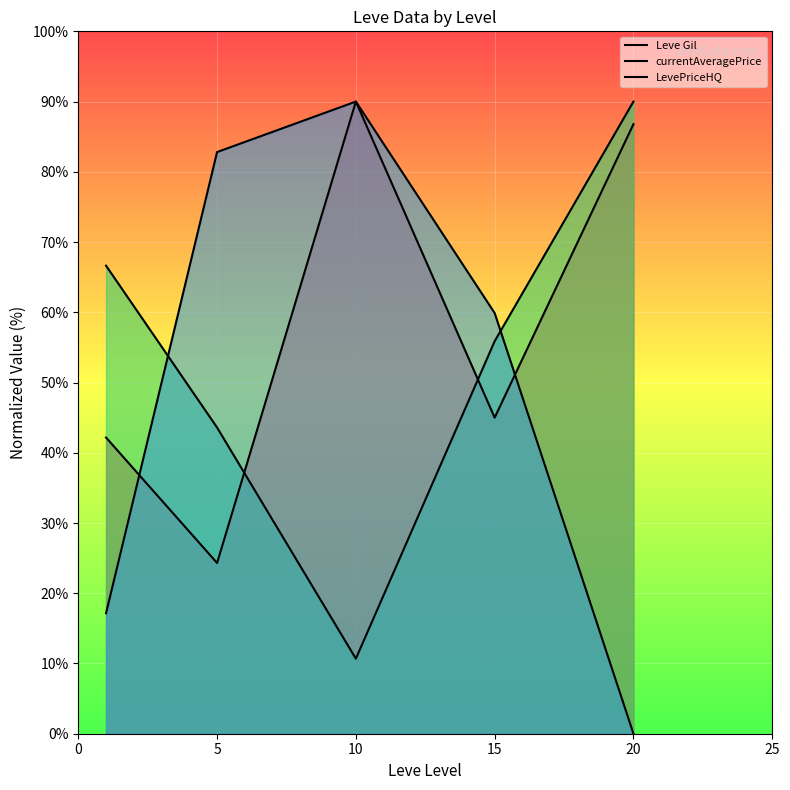

What are all the series names shown in the legend?

Leve Gil, currentAveragePrice, LevePriceHQ